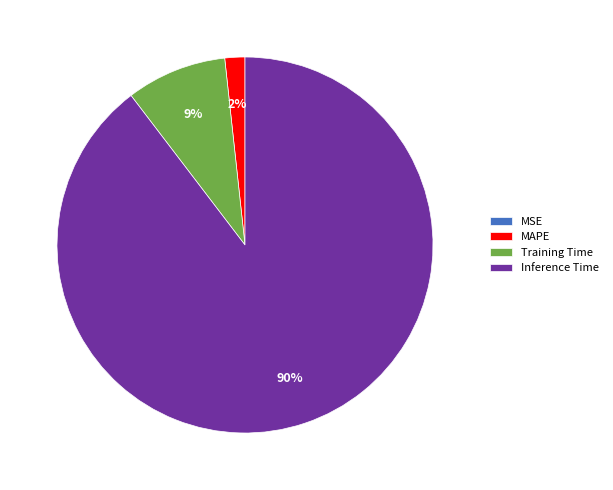

To the nearest percent, what percentage of the pie is Training Time?

9%